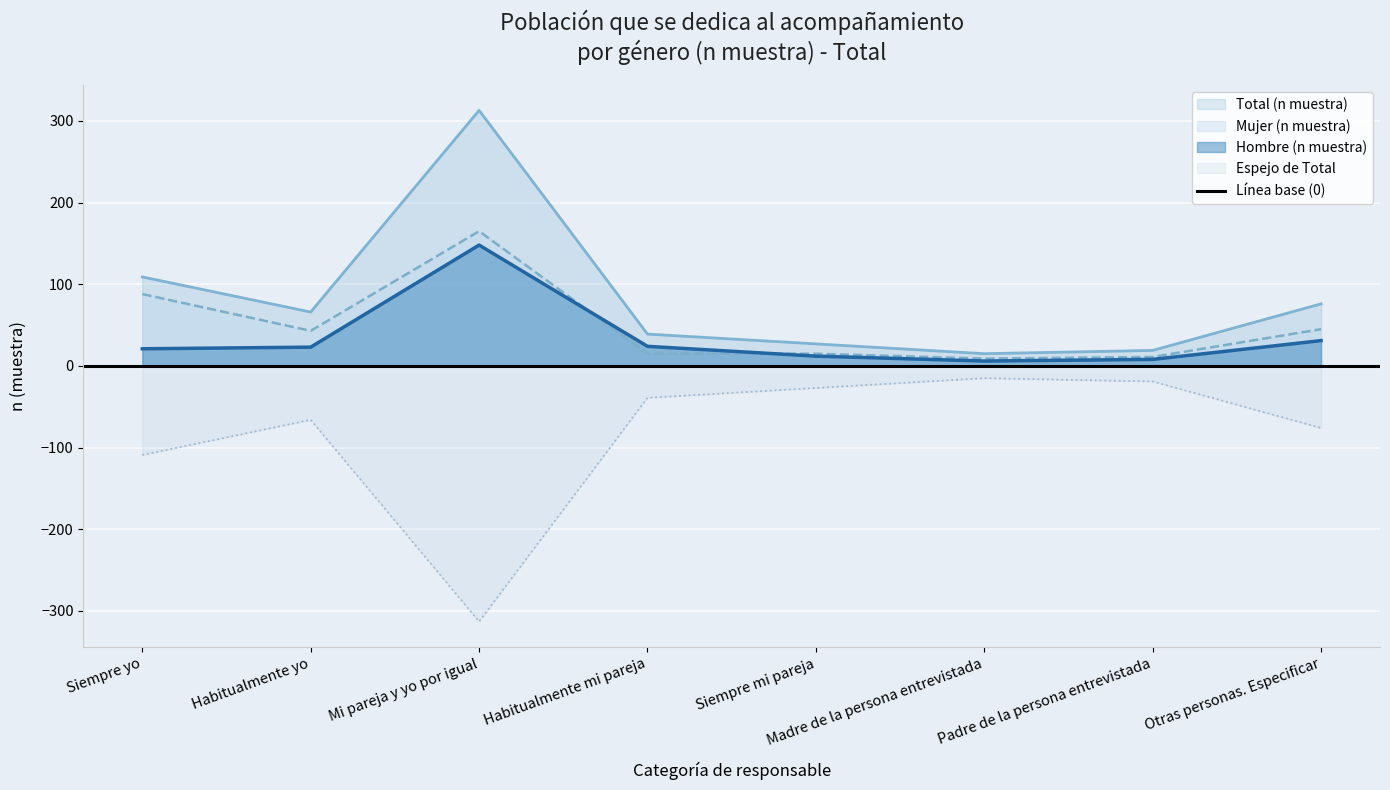

Which label corresponds to the largest value in the chart?

Mi pareja y yo por igual